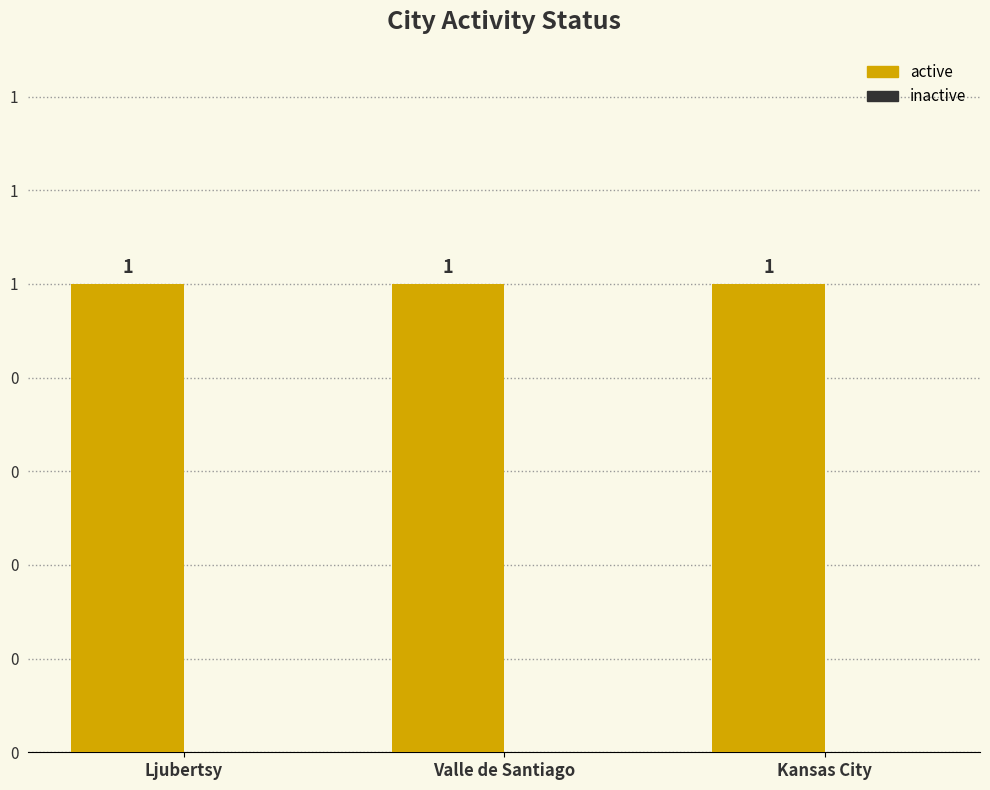

What position from the right is Kansas City?

1